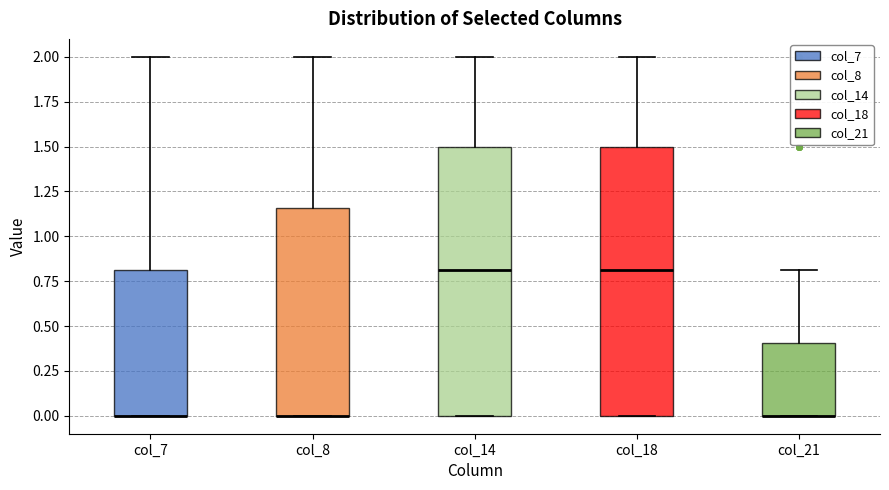

Reading left to right, transcribe this box plot: for each box, give where its median line is, the range the box spans, and where its two whiskers end, as read against the y-axis. The values are not printed on the chart, so give them approximately, as read against the axis.

col_7: median 0.00 (drawn on the box's lower edge), box 0.00 to 0.80, whiskers 0.00 to 2.00
col_8: median 0.00 (drawn on the box's lower edge), box 0.00 to 1.15, whiskers 0.00 to 2.00
col_14: median 0.80, box 0.00 to 1.50, whiskers 0.00 to 2.00
col_18: median 0.80, box 0.00 to 1.50, whiskers 0.00 to 2.00
col_21: median 0.00 (drawn on the box's lower edge), box 0.00 to 0.40, whiskers 0.00 to 0.80